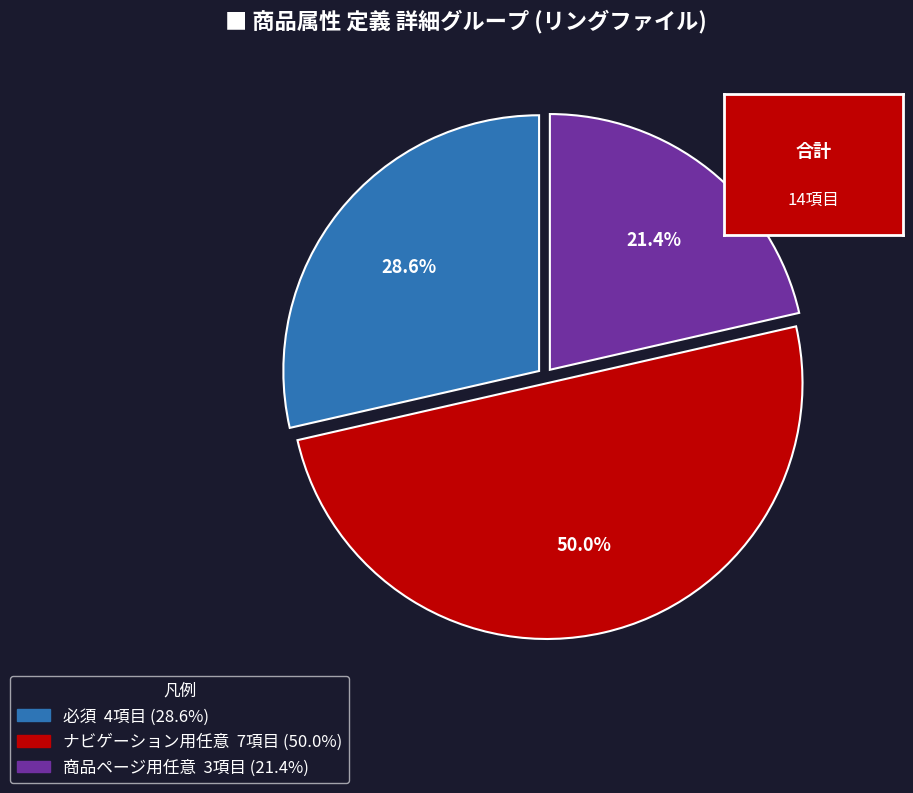

What percentage do 必須 and ナビゲーション用任意 together represent?

78.6%